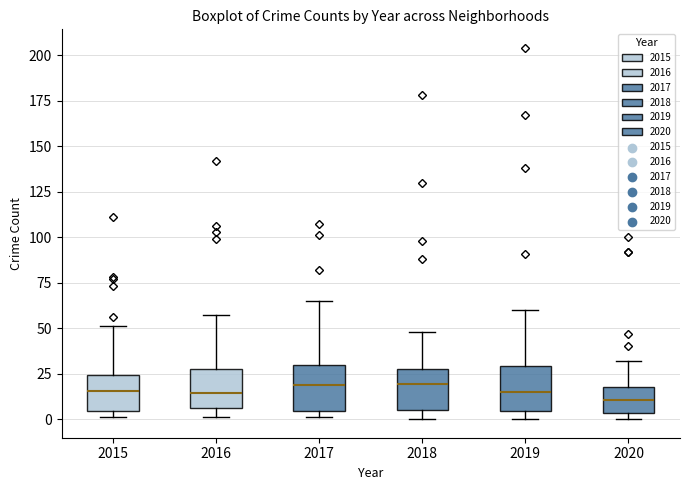

Reading left to right, transcribe this box plot: for each box, give where its median line is, the range the box spans, and where its two whiskers end, as read against the y-axis. The values are not printed on the chart, so give them approximately, as read against the axis.

2015: median 15, box 5 to 25, whiskers 0 to 50
2016: median 15, box 5 to 30, whiskers 0 to 55
2017: median 20, box 5 to 30, whiskers 0 to 65
2018: median 20, box 5 to 30, whiskers 0 to 50
2019: median 15, box 5 to 30, whiskers 0 to 60
2020: median 10, box 5 to 20, whiskers 0 to 30